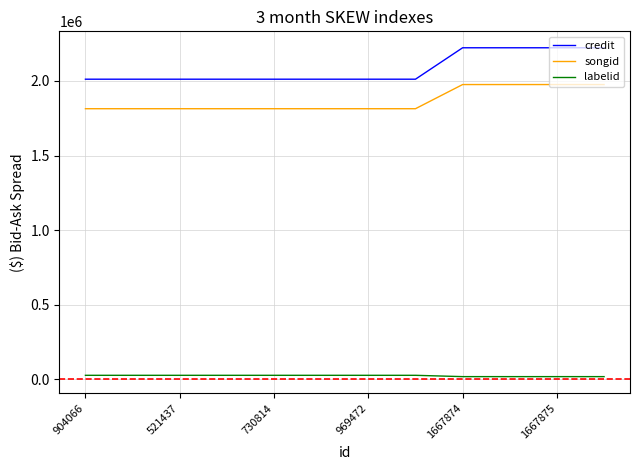

What is the minimum value for songid?

1813976